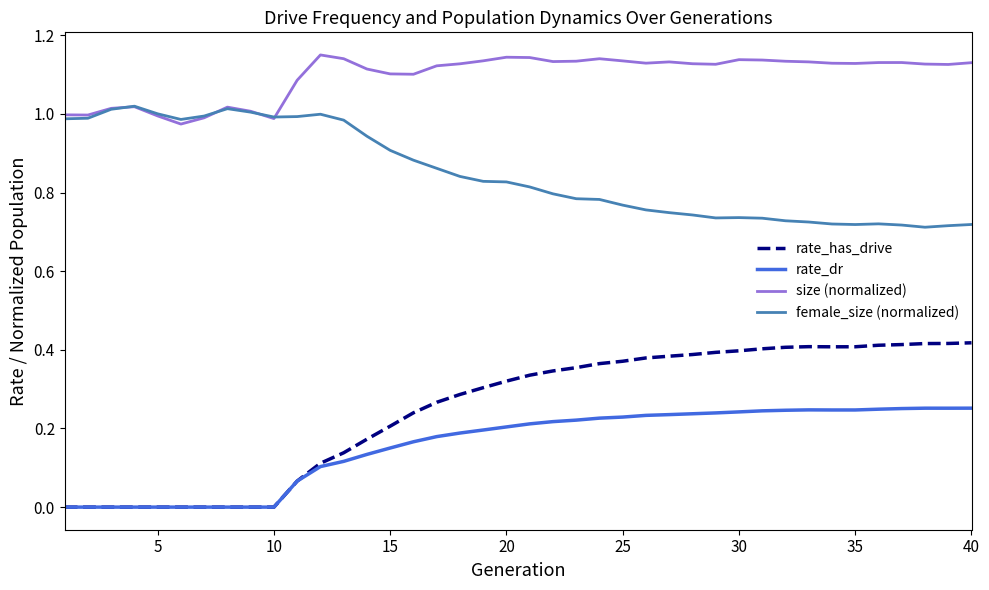

Rank the series by their maximum value, from lowest to highest.

rate_dr, rate_has_drive, female_size (normalized), size (normalized)